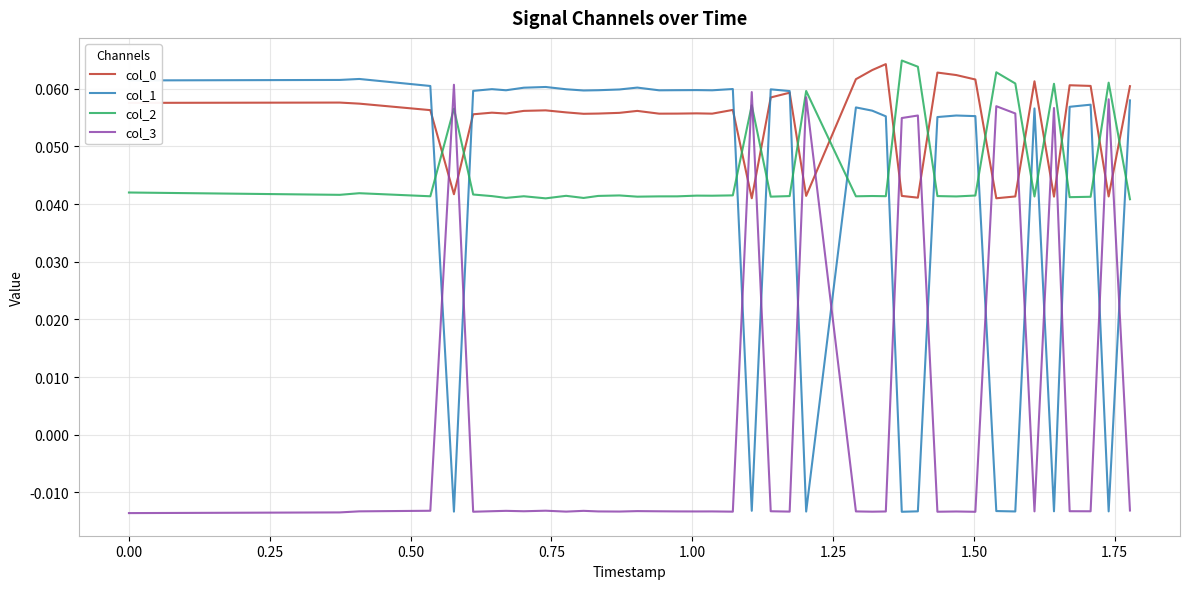

Which series ends up on top after the final intersection of col_3 and col_2?

col_2